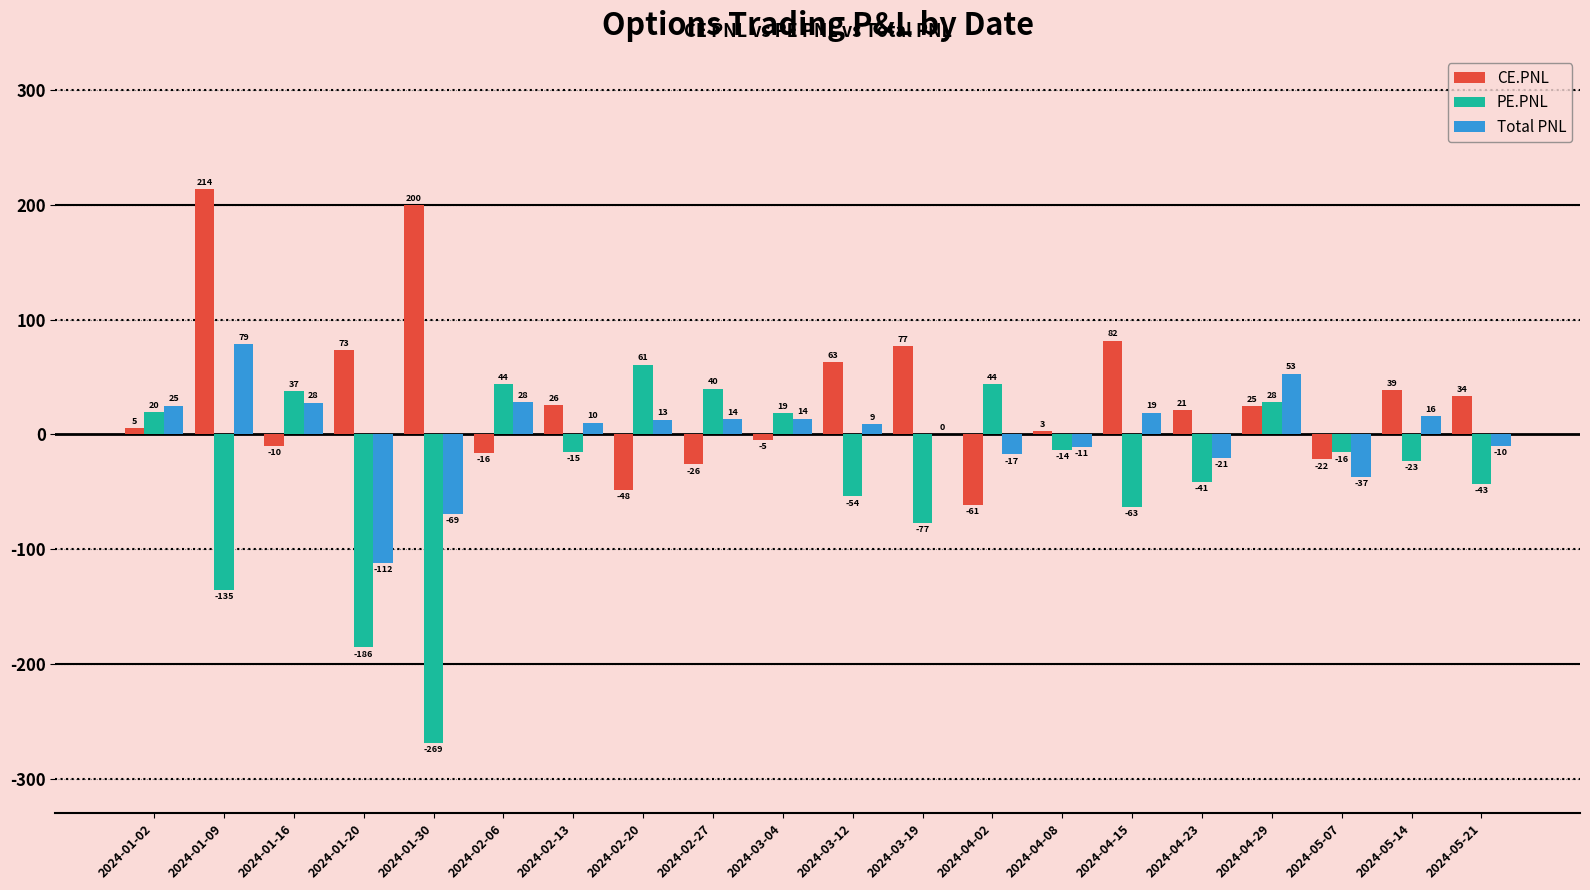

The value of PE.PNL at 2024-01-16 is 64.8. True or false?

False